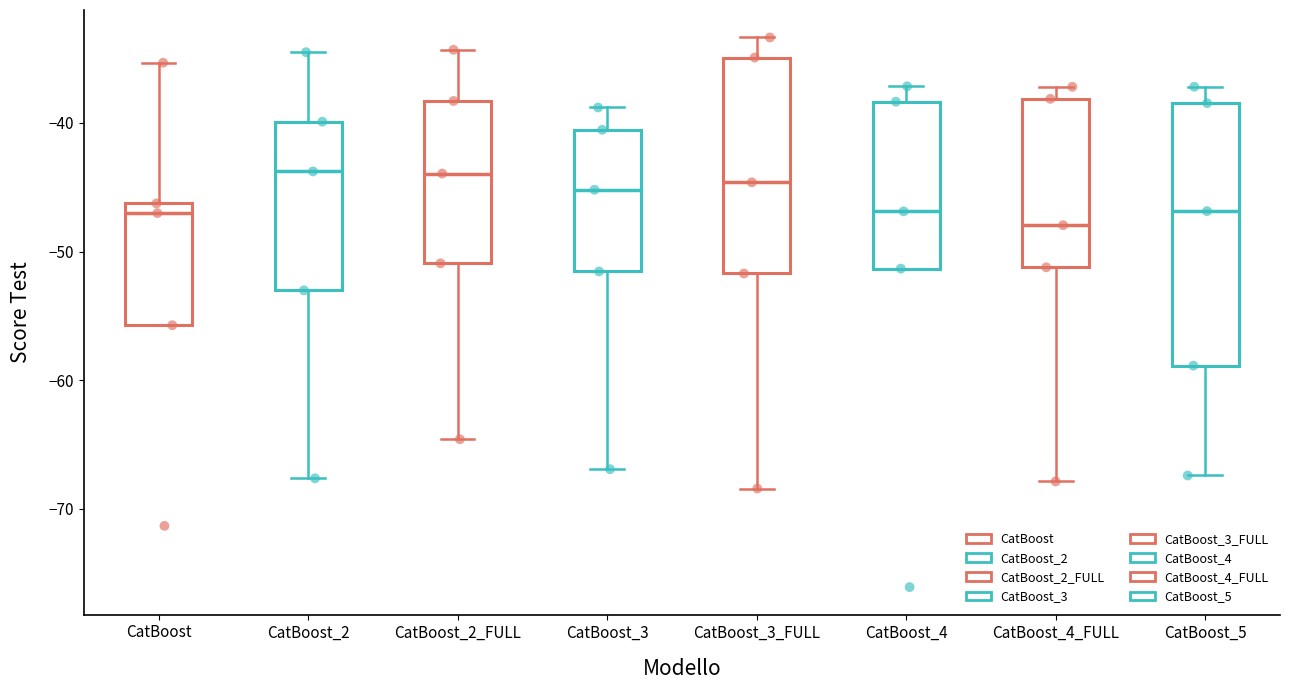

Where is the upper edge of the box for CatBoost_4_FULL on the y-axis? The values are not printed on the chart, so give them approximately, as read against the axis.

-38